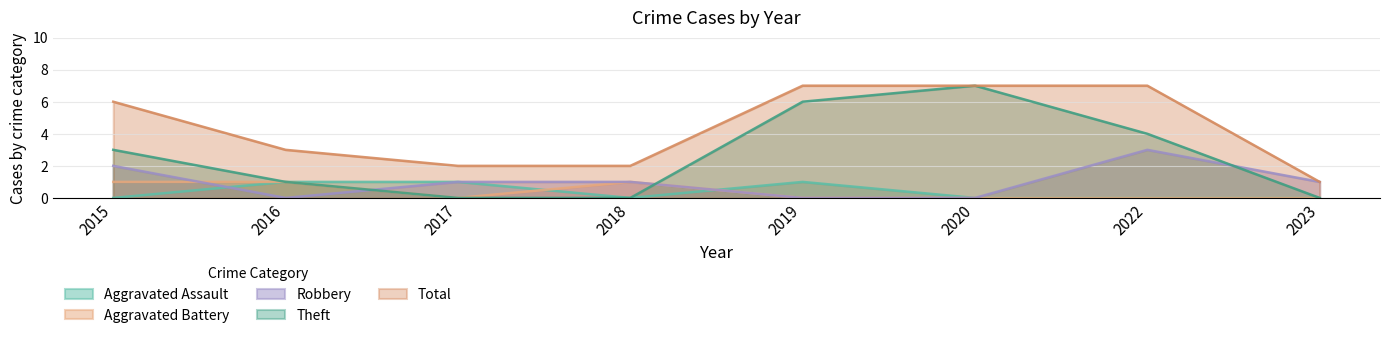

Which series changed the most between 2015 and 2019?

Theft